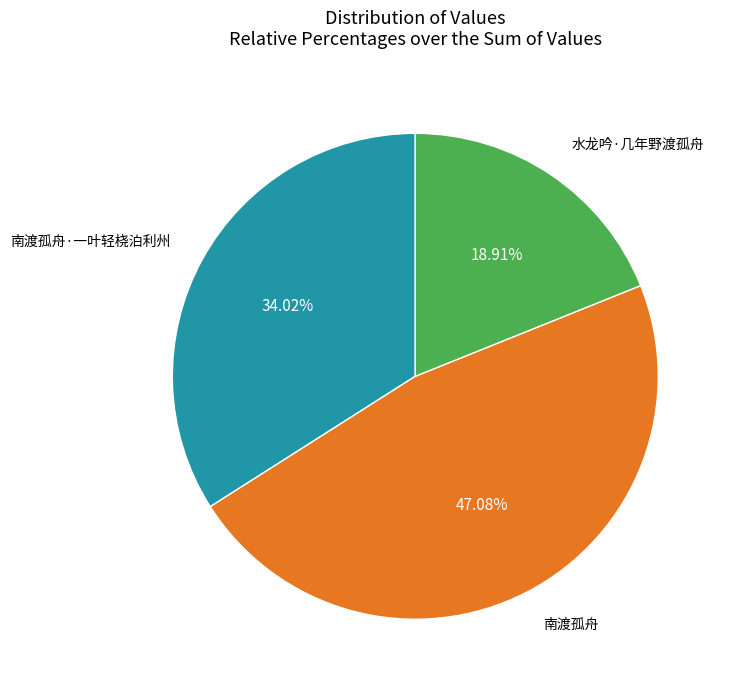

Does any single category account for the majority?

No